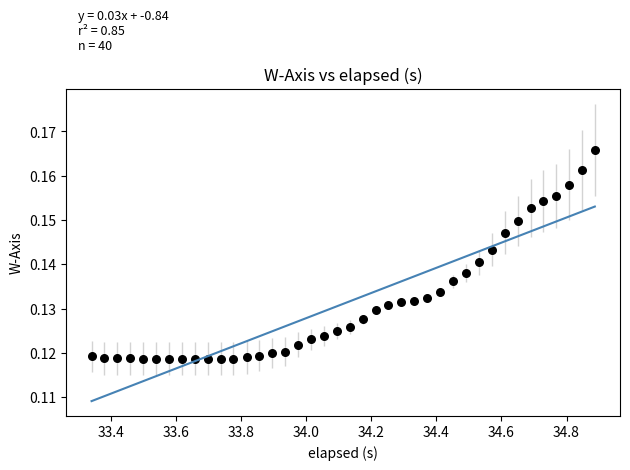

What is the range of X values (max minus min)?

1.5